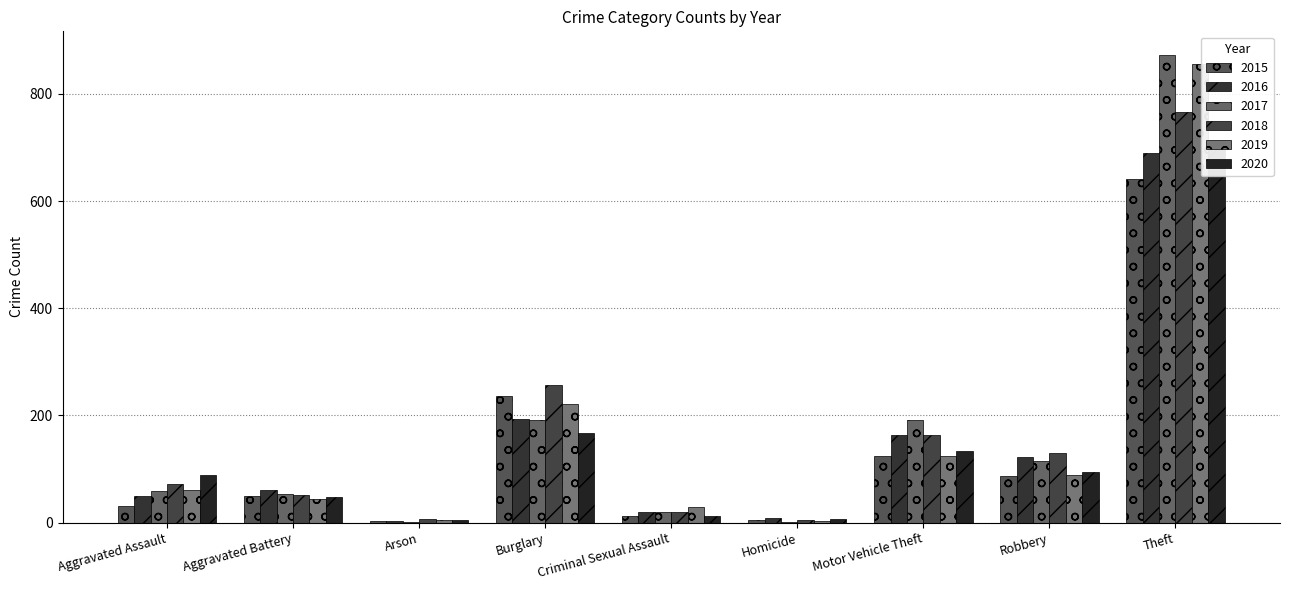

How many series are shown in this chart?

6